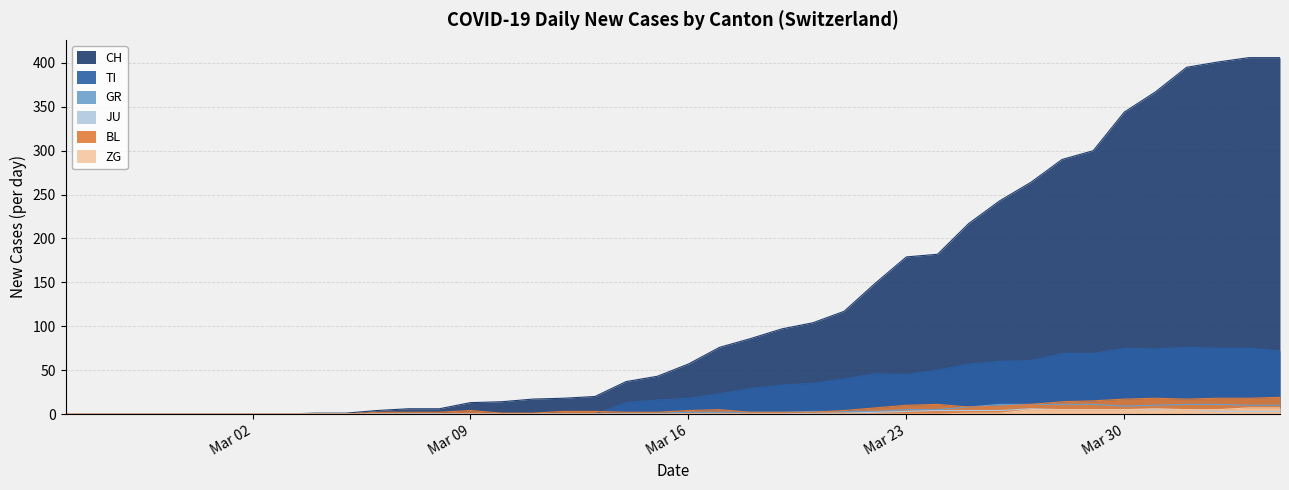

Count the number of data series in this chart.

6